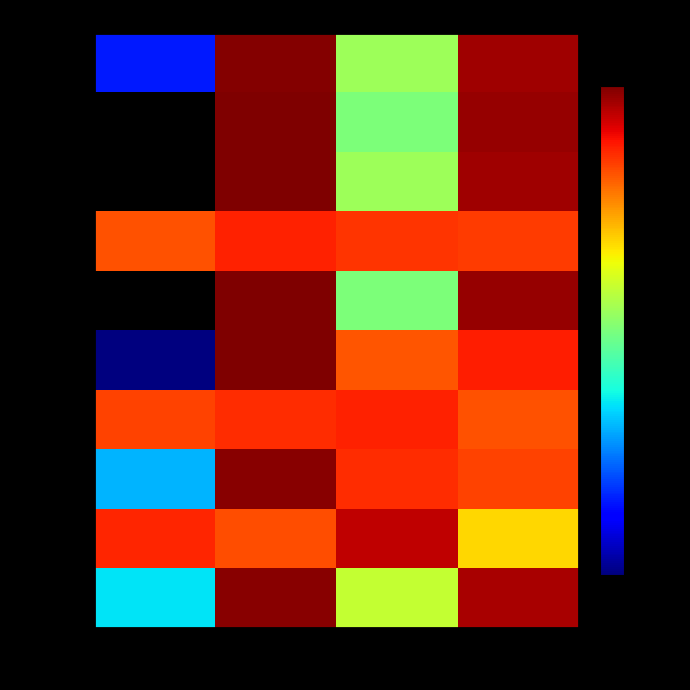

At how many categories does at least one series exceed 72?

3